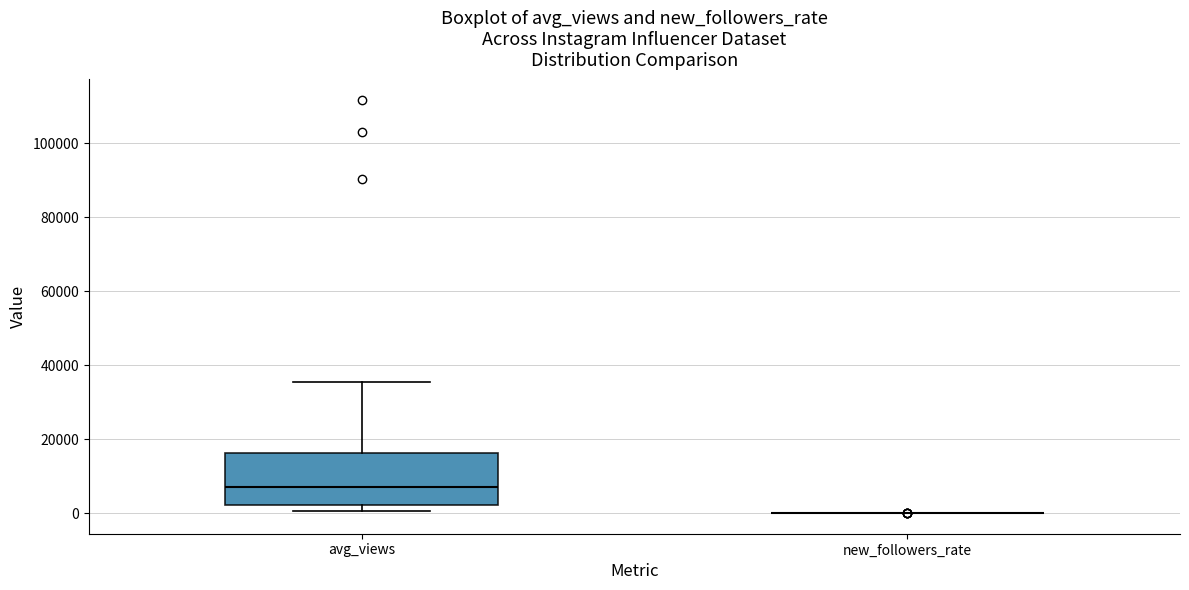

Reading left to right, transcribe this box plot: for each box, give where its median line is, the range the box spans, and where its two whiskers end, as read against the y-axis. The values are not printed on the chart, so give them approximately, as read against the axis.

avg_views: median 6000, box 2000 to 16000, whiskers 0 to 36000
new_followers_rate: box collapsed to a line at 0, whiskers 0 to 0